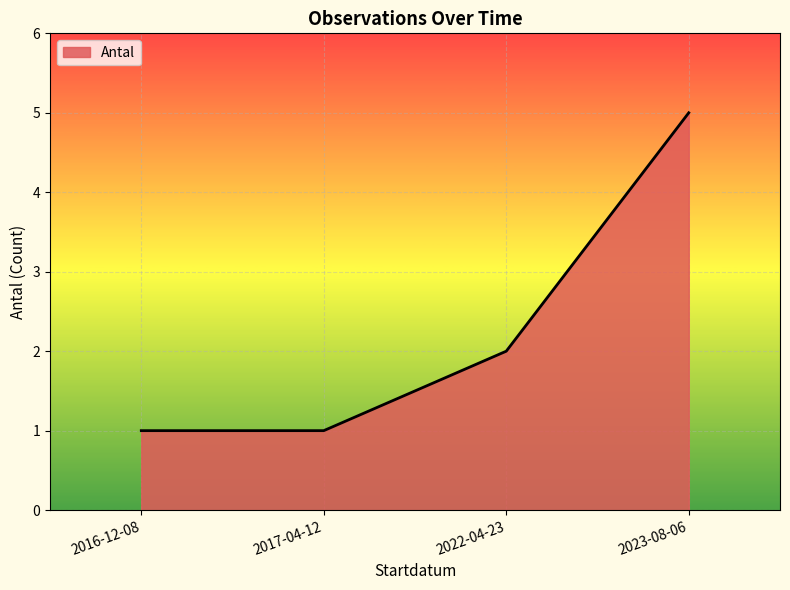

What position from the left is 2023-08-06?

4